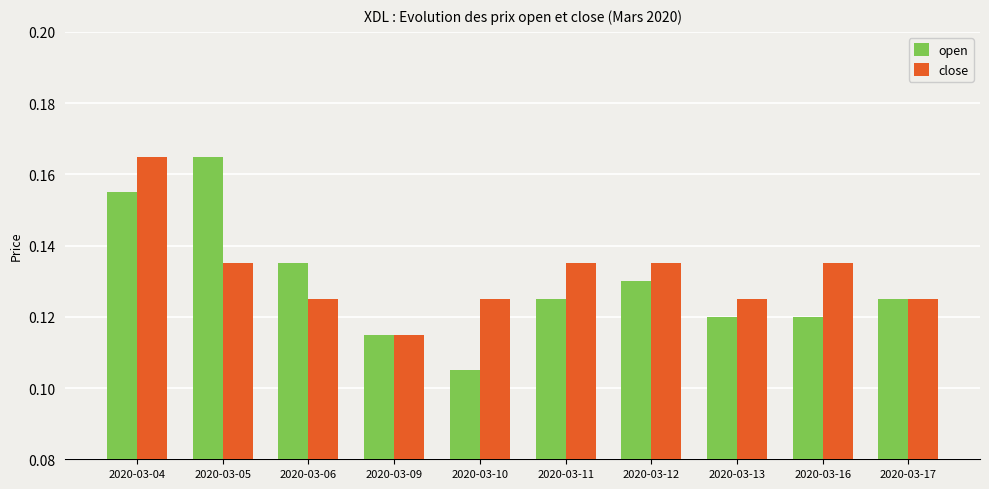

What is the total value across all series at 2020-03-12?

0.3